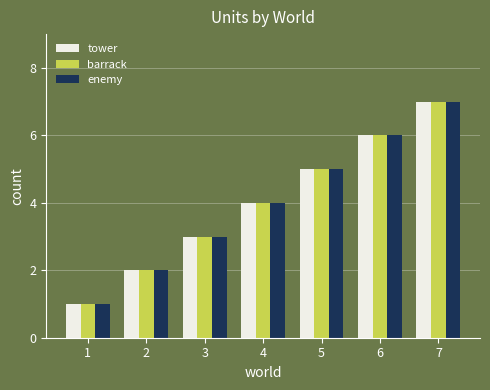

What is the average value of the barrack series?

4